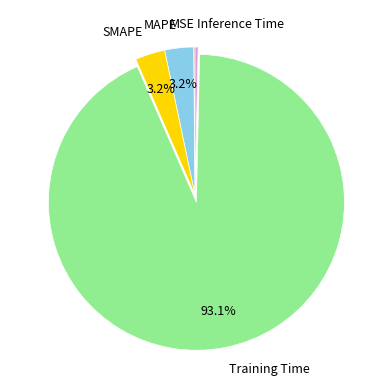

Between SMAPE and Training Time, which is larger?

Training Time